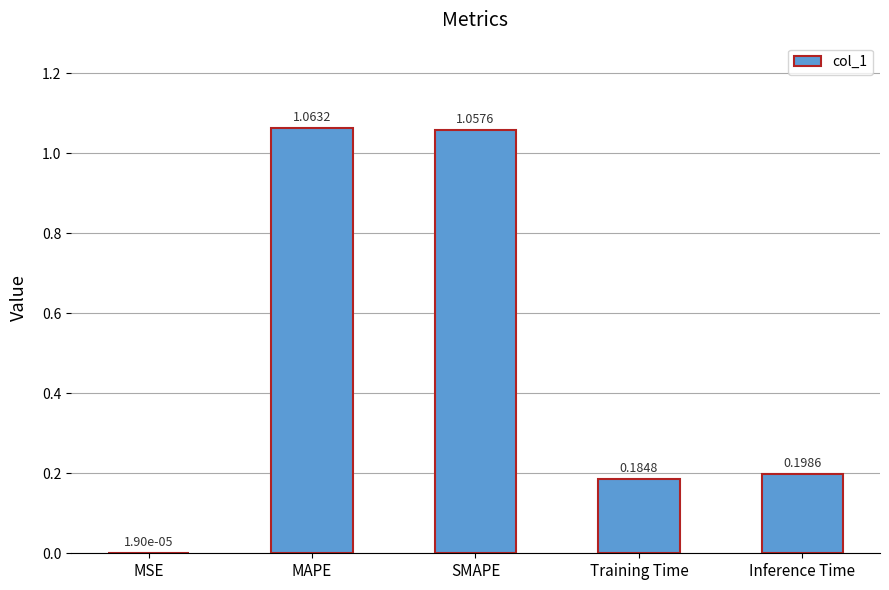

At which label is the value closest to 0?

MSE